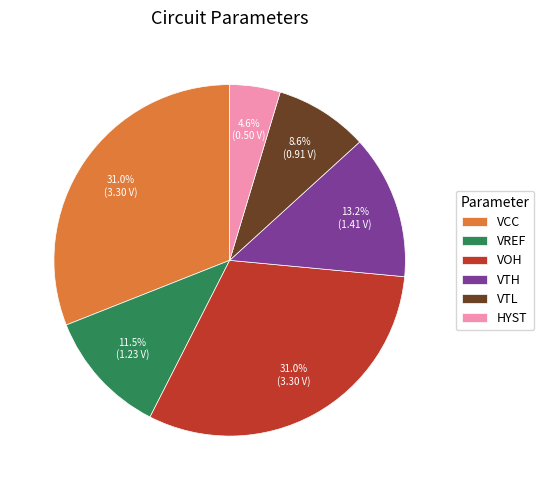

Which slice is the smallest?

HYST